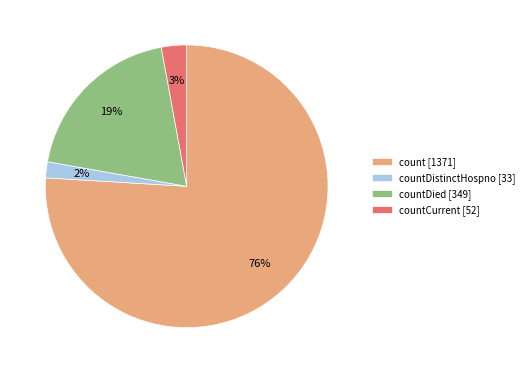

Is there any slice that represents more than half of the pie?

Yes